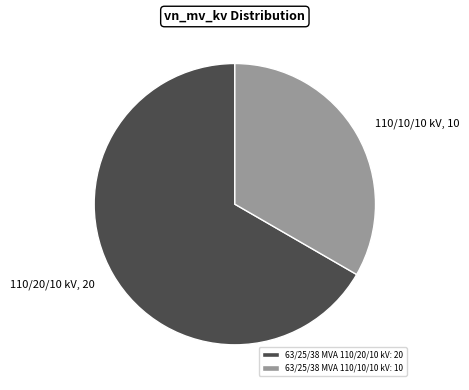

Approximately how many times larger is the value at 63/25/38 MVA 110/10/10 kV: 10 compared to 63/25/38 MVA 110/20/10 kV: 20?

0.5